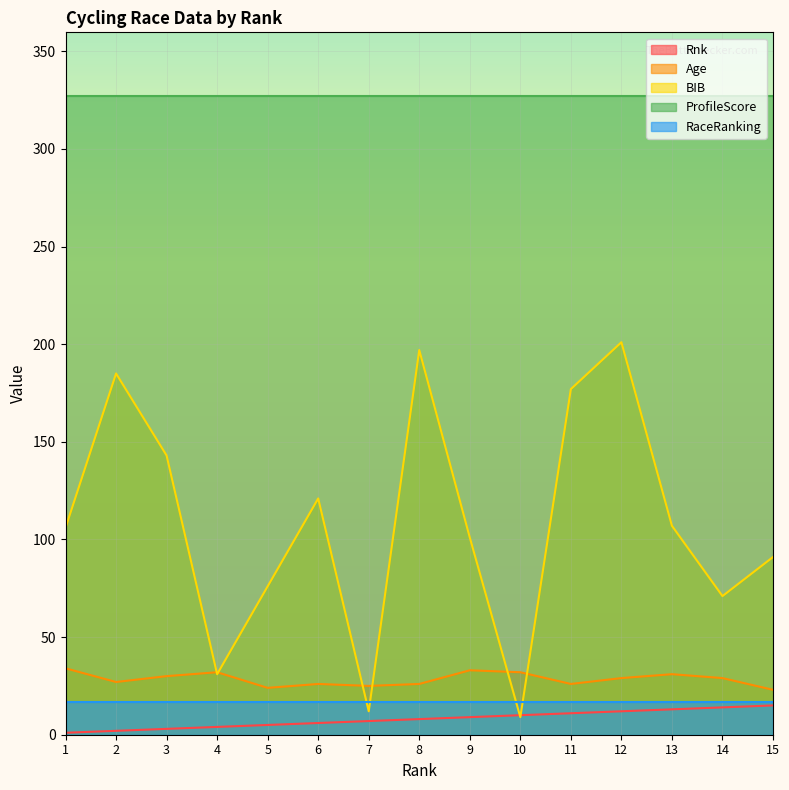

What is the sum of all Age values?

427